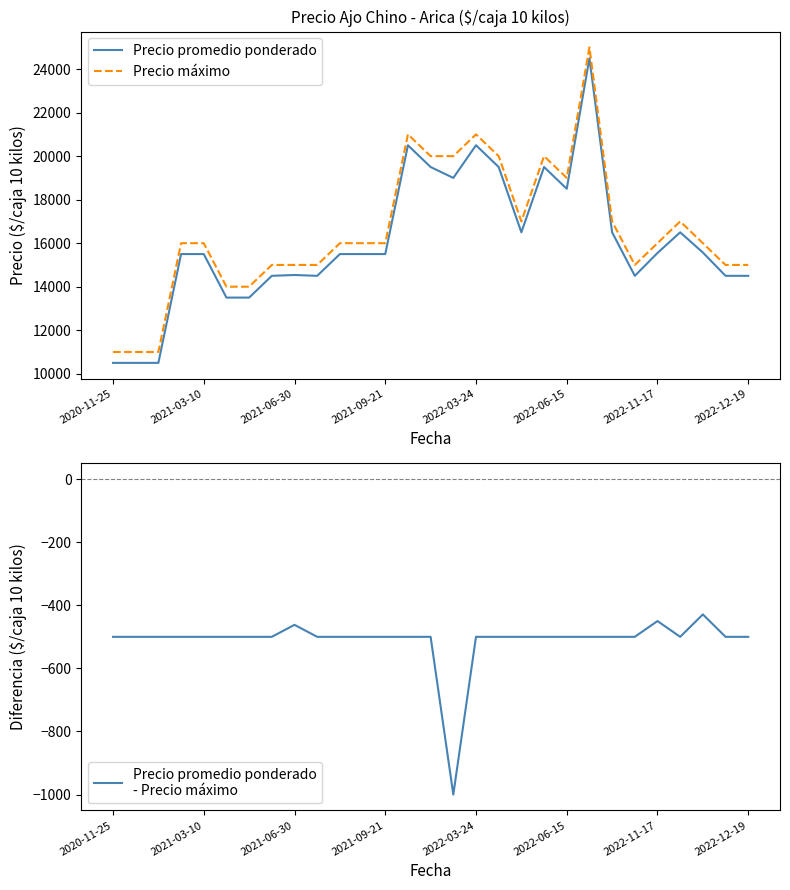

The Precio máximo series shows 9456 at 18. True or false?

False